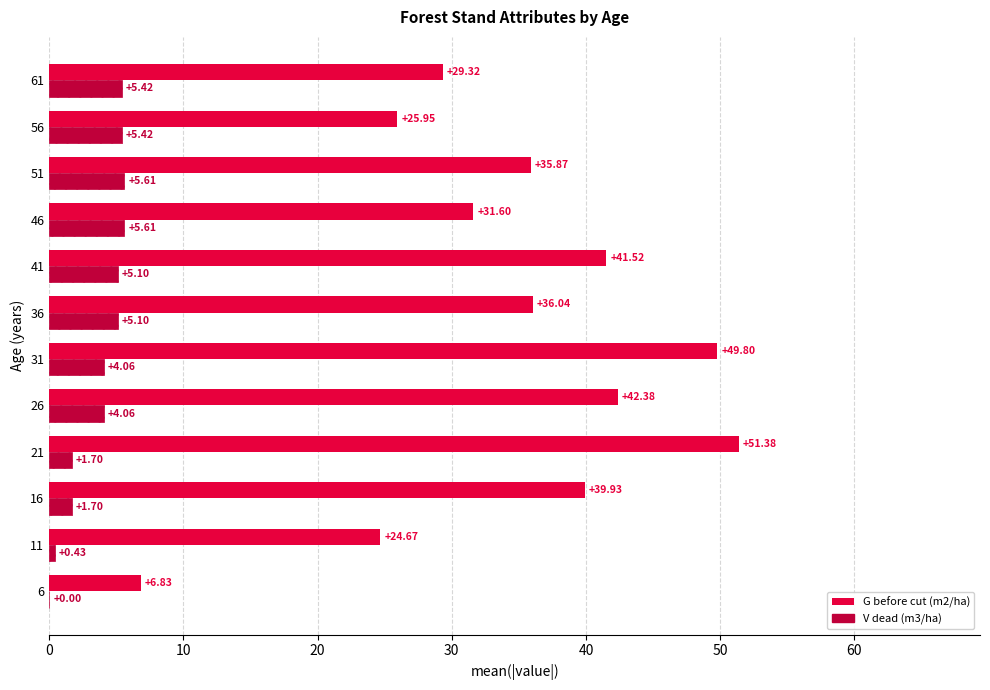

What are all the series names shown in the legend?

G before cut (m2/ha), V dead (m3/ha)